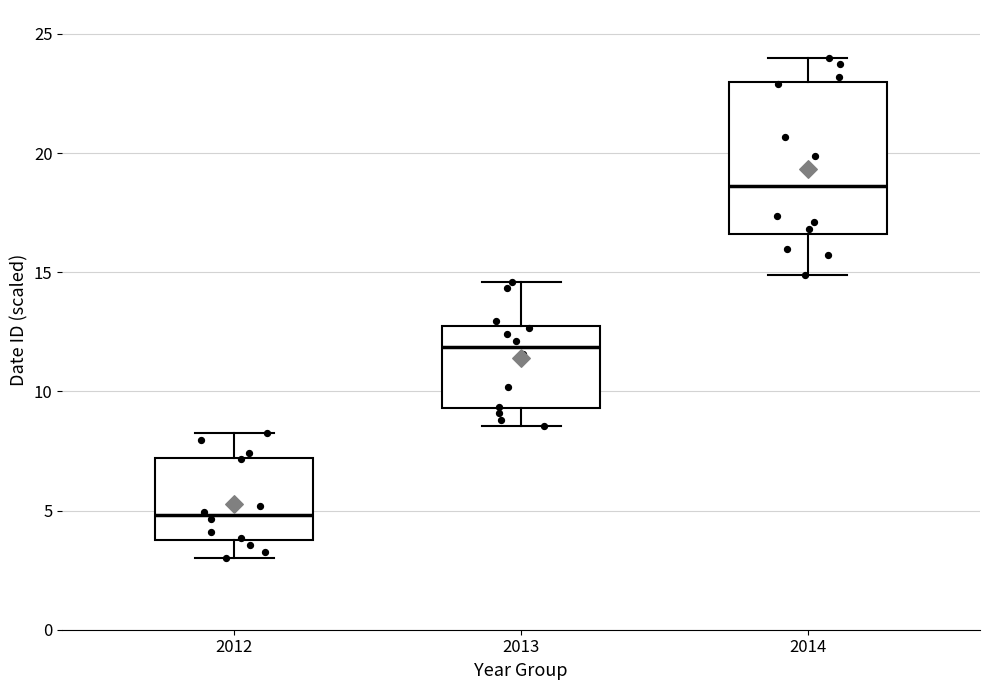

Where does the lower whisker of the box at x = 2014 end on the y-axis? The values are not printed on the chart, so give them approximately, as read against the axis.

15.0